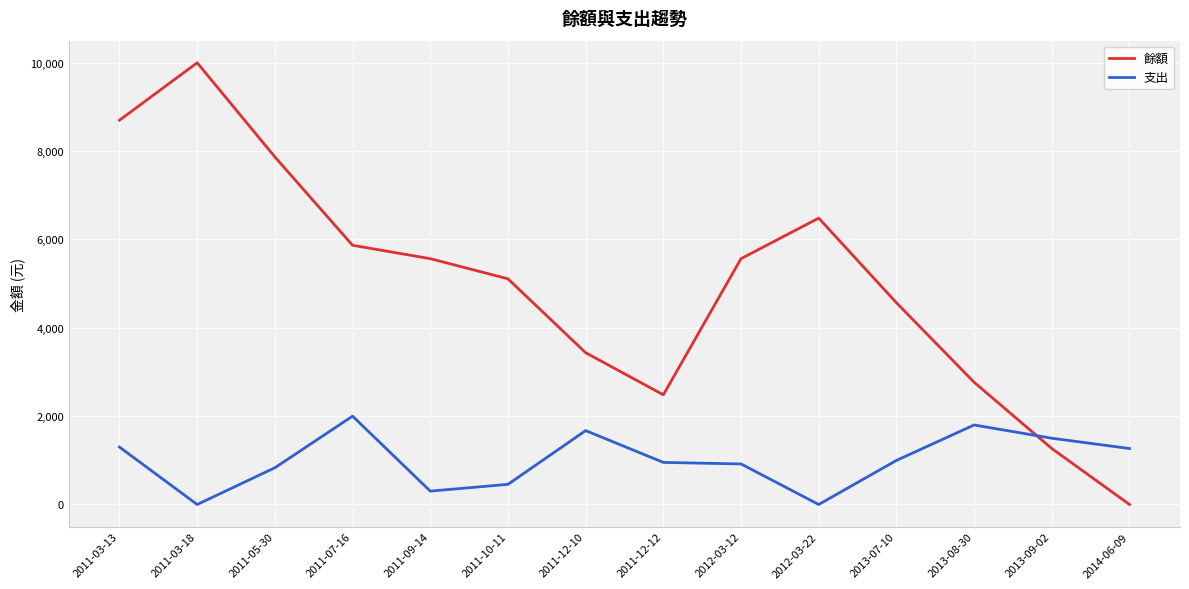

How many times do 餘額 and 支出 cross each other?

1